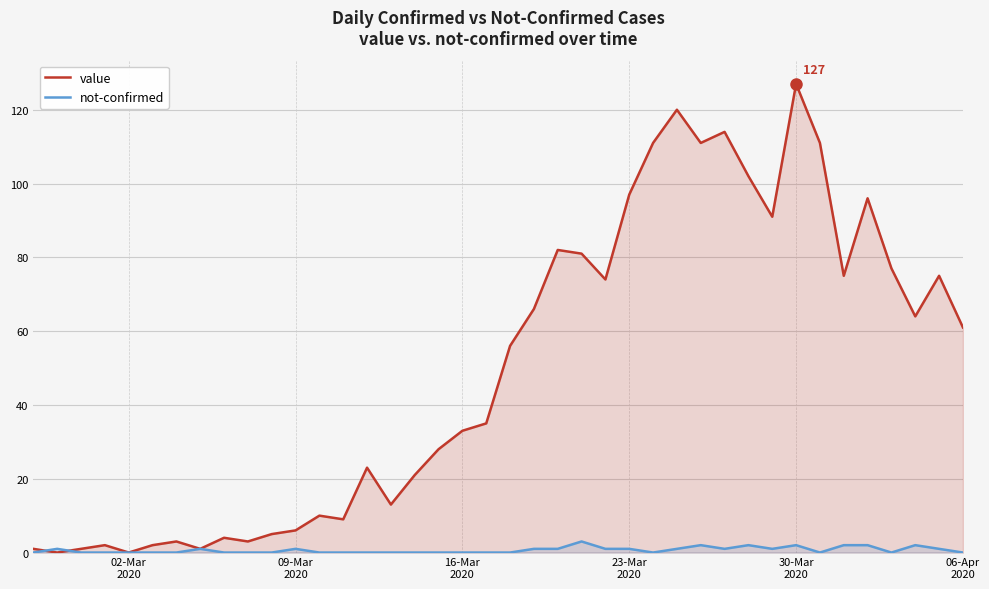

What is the maximum value shown in the chart?

127